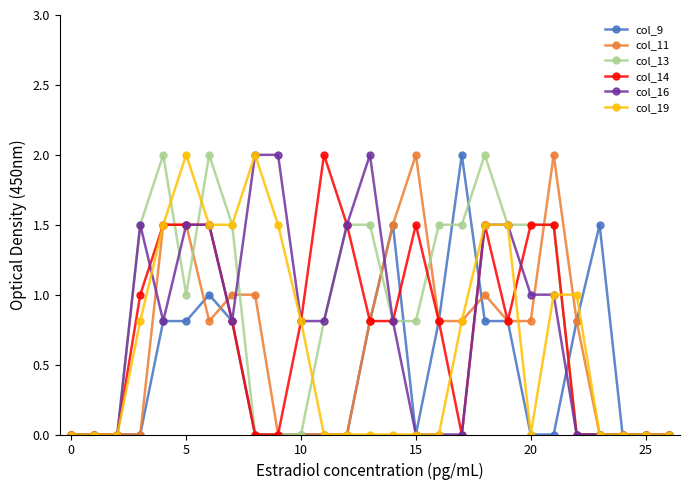

What is the highest value of the col_11 series?

2.0